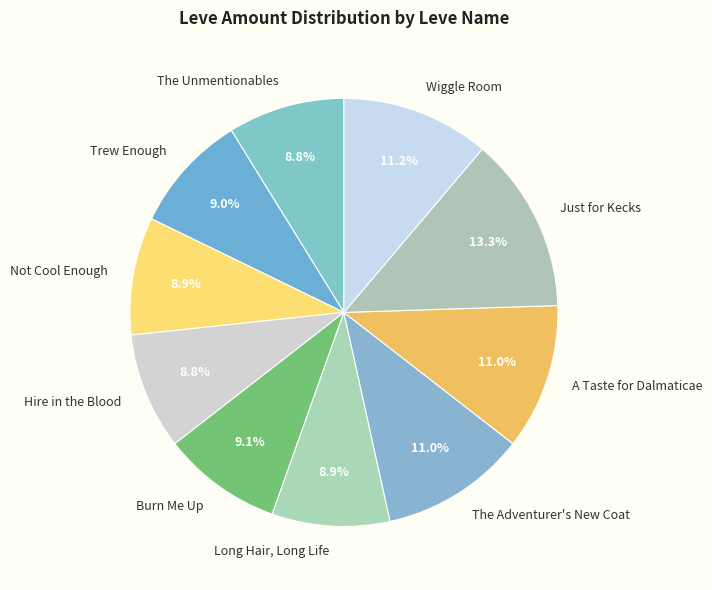

Is A Taste for Dalmaticae the majority of the pie?

No